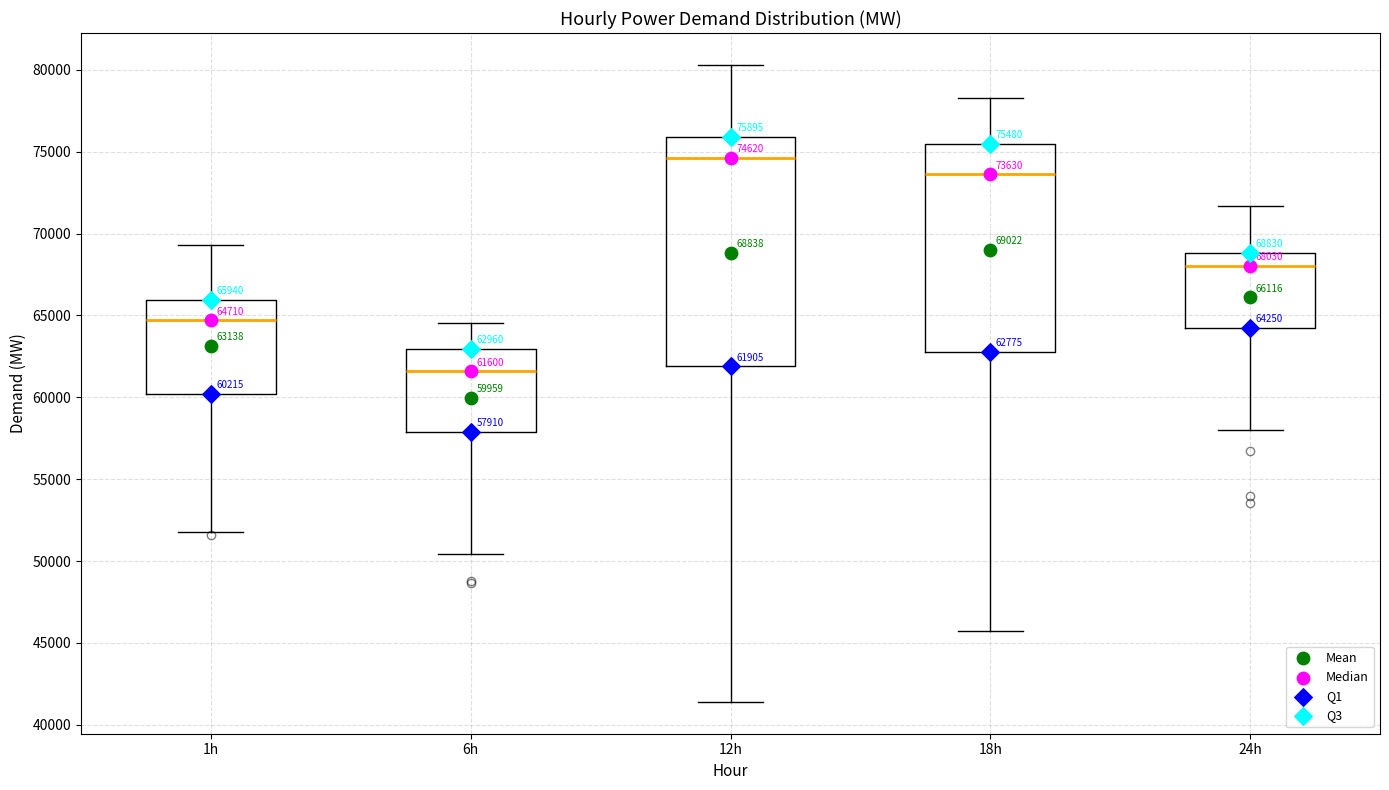

Which box is the tallest, from its lower edge to its upper edge?

12h